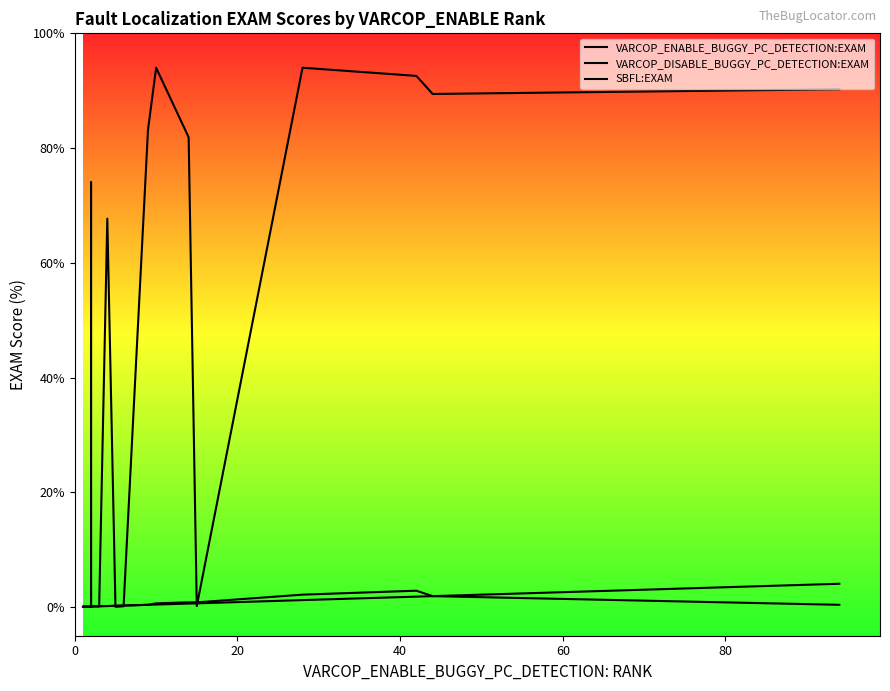

What is the sum of all VARCOP_ENABLE_BUGGY_PC_DETECTION:EXAM values?

12.6